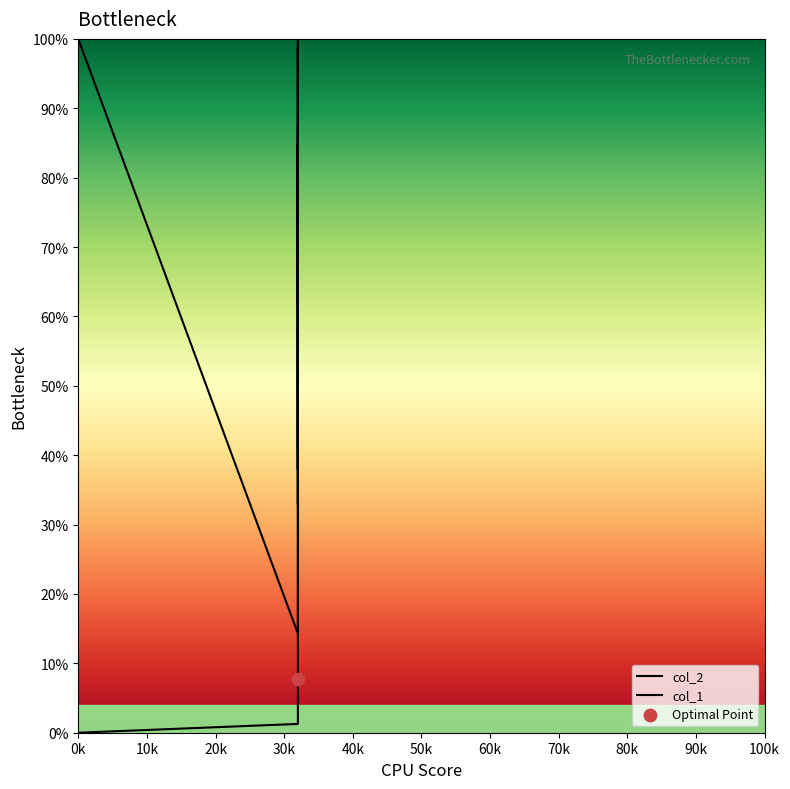

What are all the series names shown in the legend?

col_2, col_1